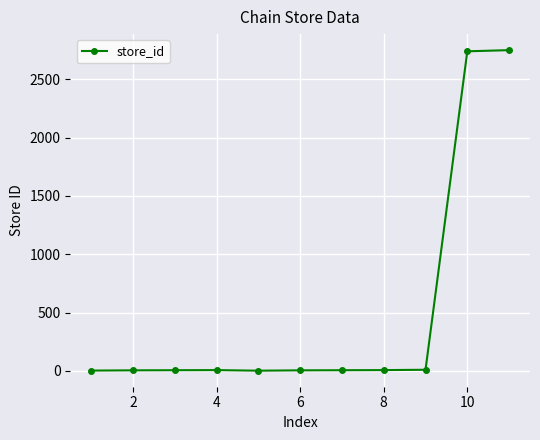

Does the chart display data point markers on the line(s)?

Yes